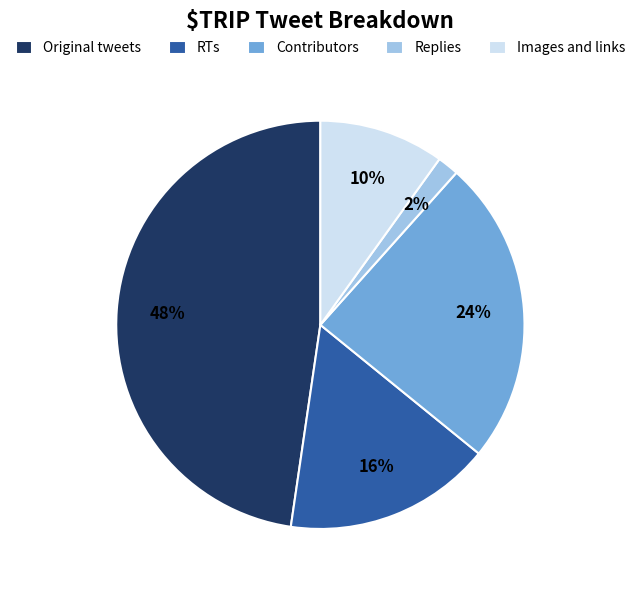

How many slices are in this pie chart?

5